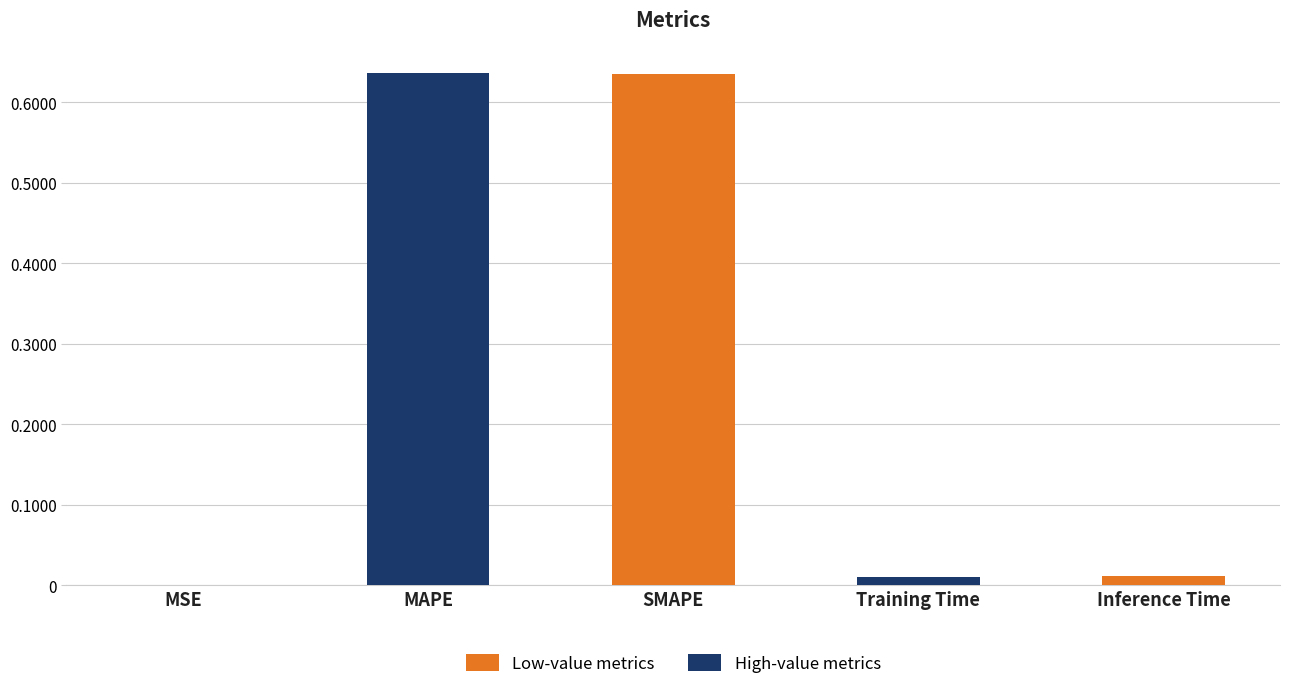

Is it true that the value at Training Time is 0.0?

True